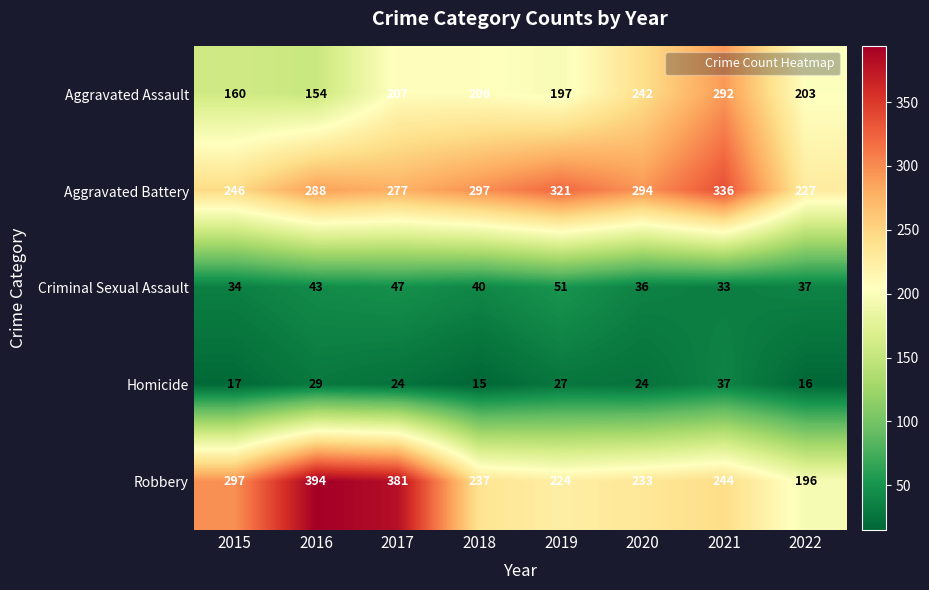

Between 2018 and 2019, which series saw the biggest shift?

Aggravated Battery